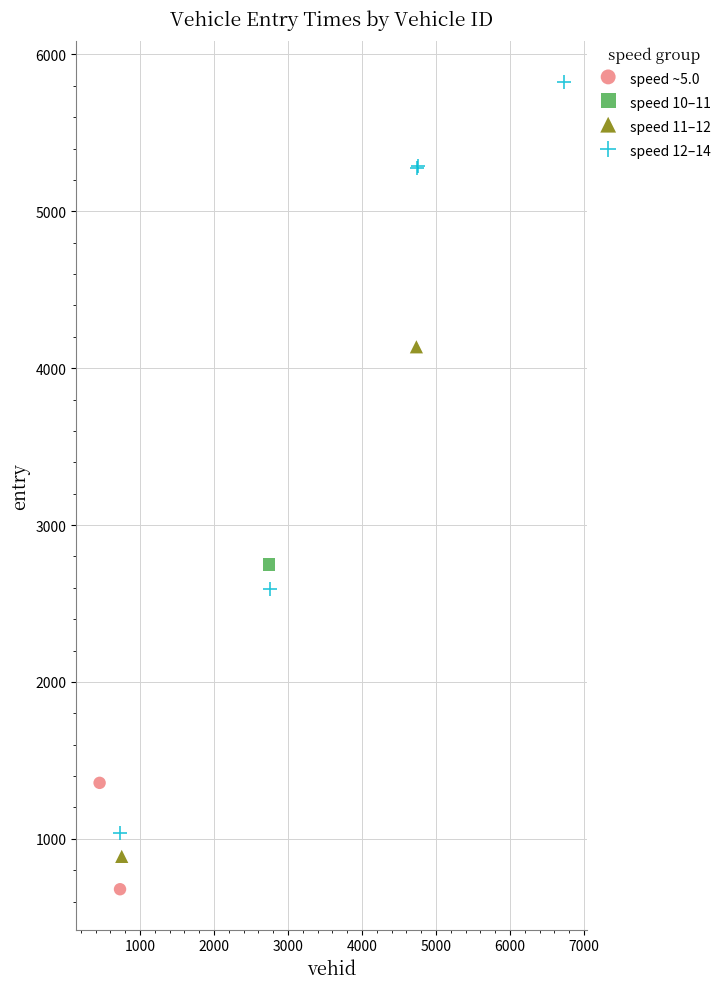

Which series contains the highest Y value?

speed 12–14